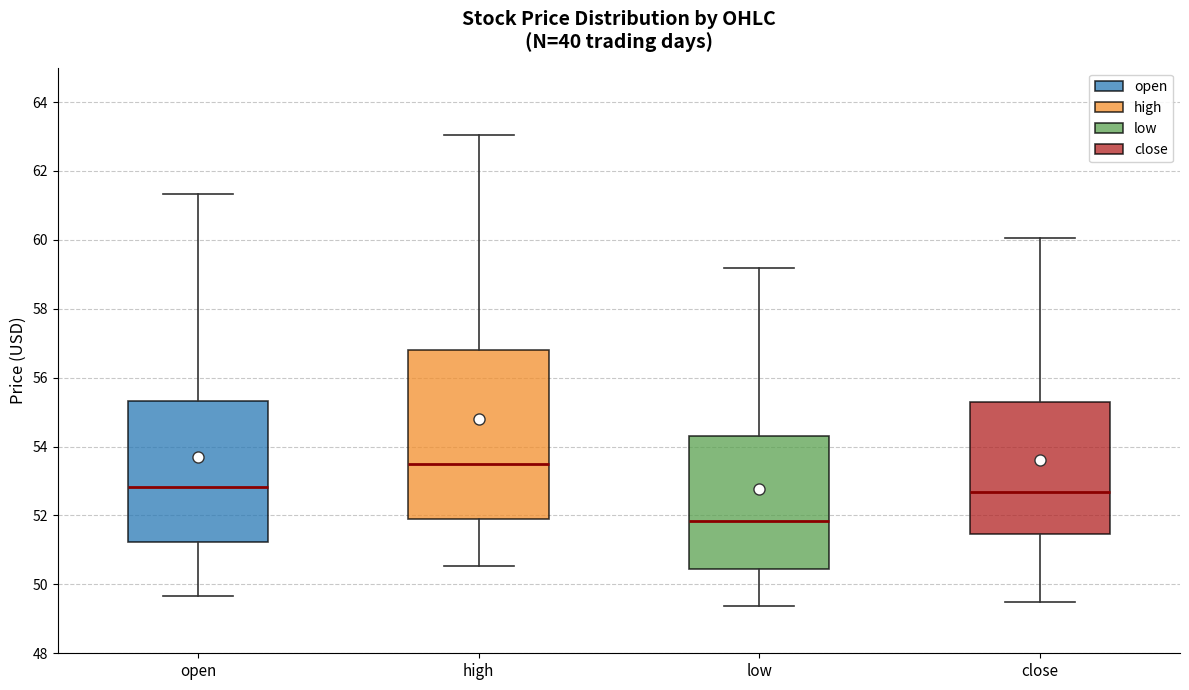

Which box has the lowest median line?

low